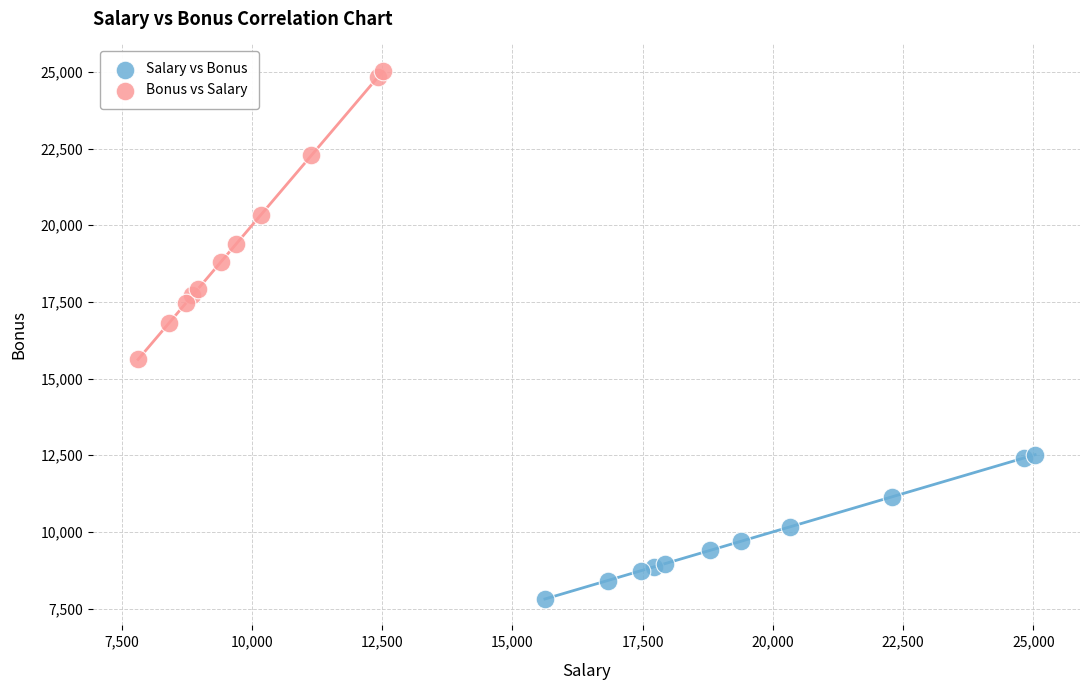

Which series contains the highest Y value?

Bonus vs Salary